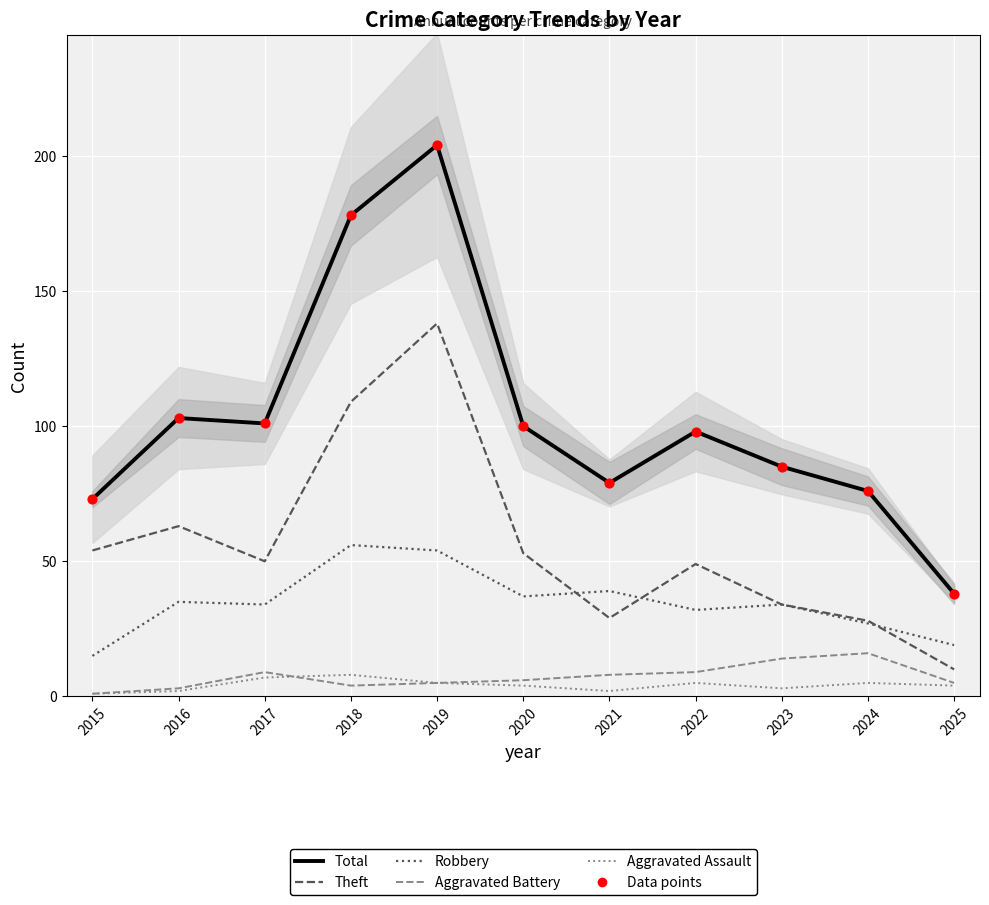

Which series contains the highest Y value?

Total